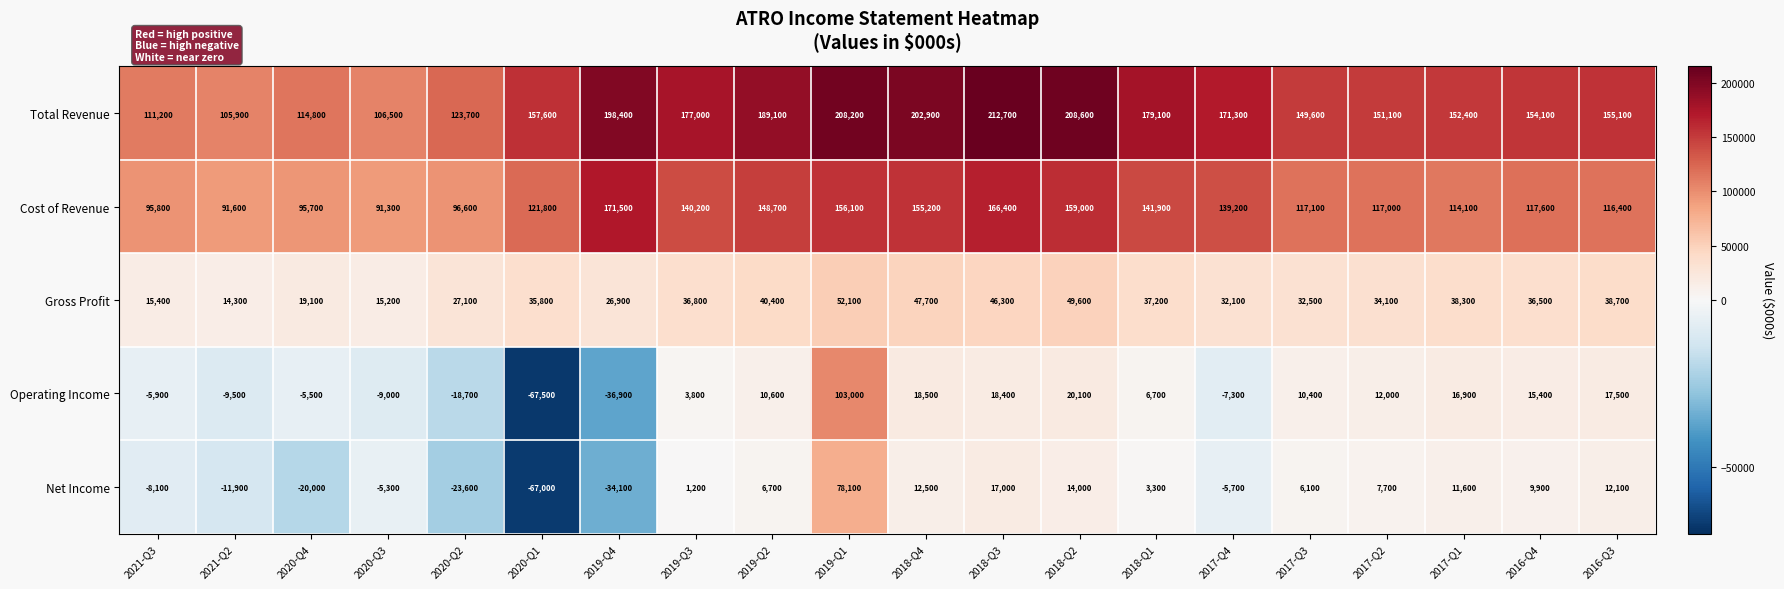

Is it true that Net Income equals 6298 at 2017-Q1?

False